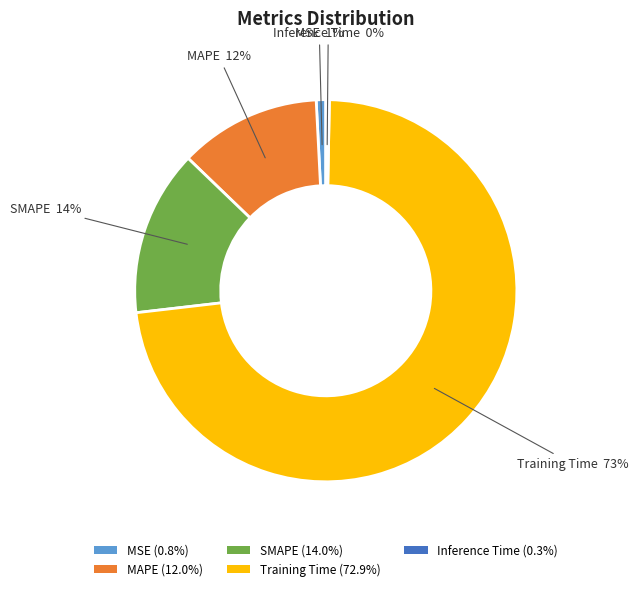

Do Inference Time (0.3%) and MAPE (12.0%) together represent more than half of the pie?

No